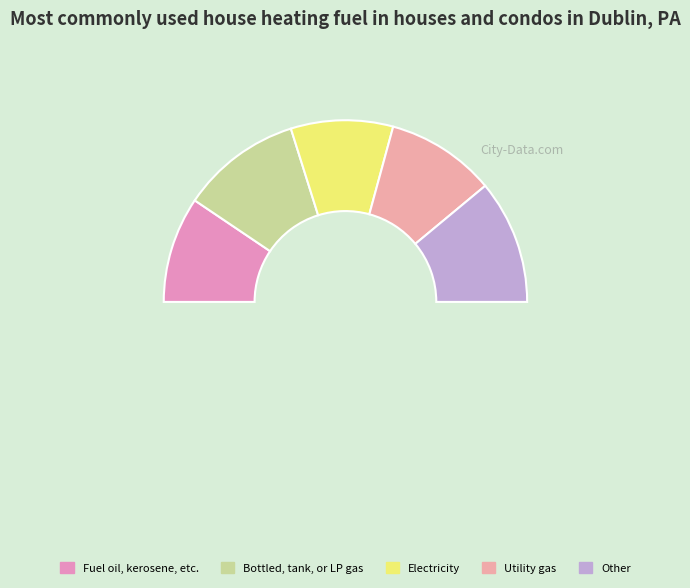

How many slices are in this pie chart?

6